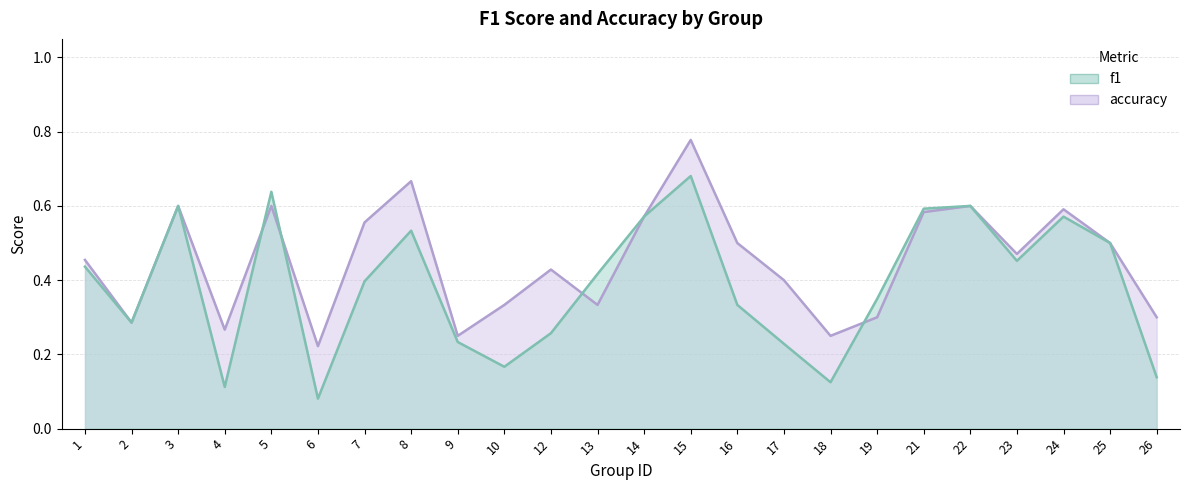

Which category has the highest value in the accuracy series?

15